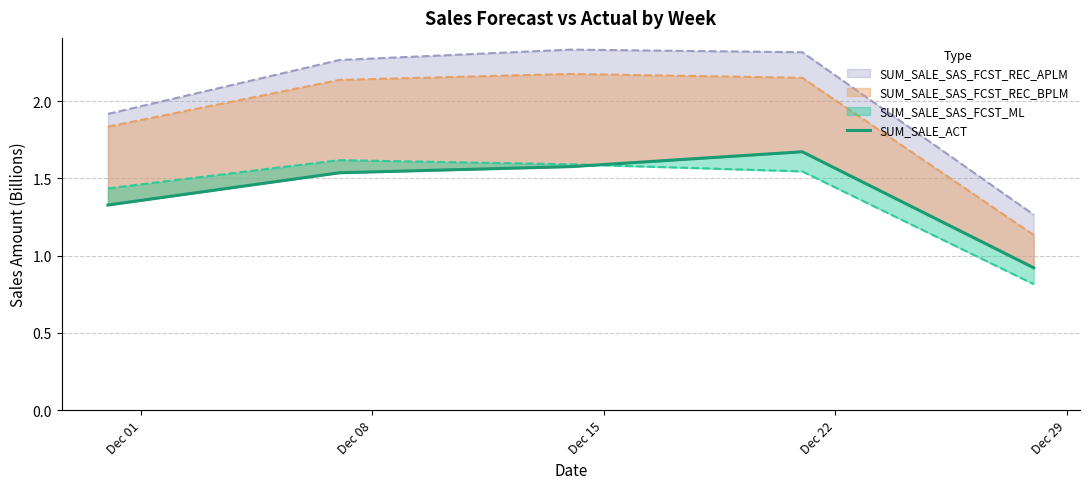

True or false: there are more than 0 points higher than both neighbors.

True